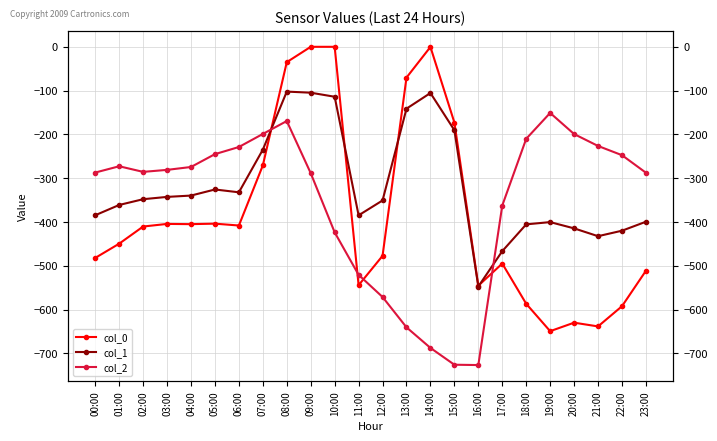

Reading right to left, list all the values displayed in this chart.

col_0: 23:00=-511.3	22:00=-592.3	21:00=-638.4	20:00=-629.9	19:00=-649.2	18:00=-586.7	17:00=-494.8	16:00=-545.4	15:00=-172.8	14:00=-0.3	13:00=-70.2	12:00=-477.2	11:00=-544.3	10:00=0.0	09:00=0.0	08:00=-35.0	07:00=-270.7	06:00=-408.0	05:00=-403.8	04:00=-404.9	03:00=-404.4	02:00=-410.3	01:00=-449.5	00:00=-482.0
col_1: 23:00=-399.4	22:00=-419.9	21:00=-432.4	20:00=-414.5	19:00=-400.2	18:00=-405.4	17:00=-466.6	16:00=-547.3	15:00=-190.4	14:00=-105.5	13:00=-141.2	12:00=-350.8	11:00=-384.7	10:00=-114.0	09:00=-104.8	08:00=-102.3	07:00=-234.9	06:00=-332.2	05:00=-325.7	04:00=-339.6	03:00=-342.7	02:00=-347.9	01:00=-361.1	00:00=-384.6
col_2: 23:00=-287.5	22:00=-247.4	21:00=-226.4	20:00=-199.2	19:00=-151.0	18:00=-210.0	17:00=-362.4	16:00=-726.6	15:00=-725.8	14:00=-687.4	13:00=-640.4	12:00=-571.2	11:00=-520.6	10:00=-423.5	09:00=-288.5	08:00=-169.5	07:00=-199.0	06:00=-228.8	05:00=-245.0	04:00=-274.4	03:00=-281.0	02:00=-285.5	01:00=-272.7	00:00=-287.1